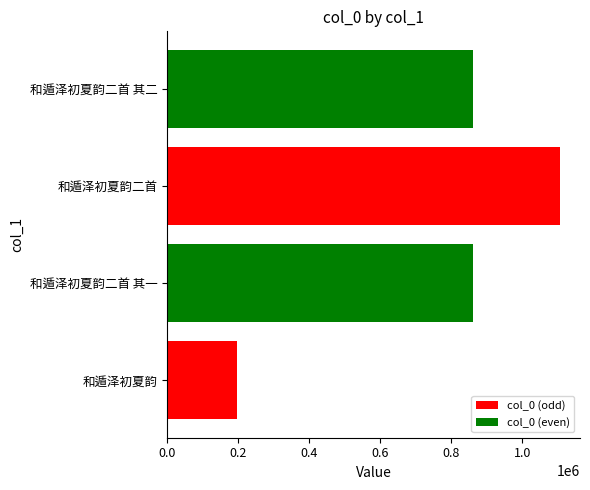

What is the smallest value displayed?

197760